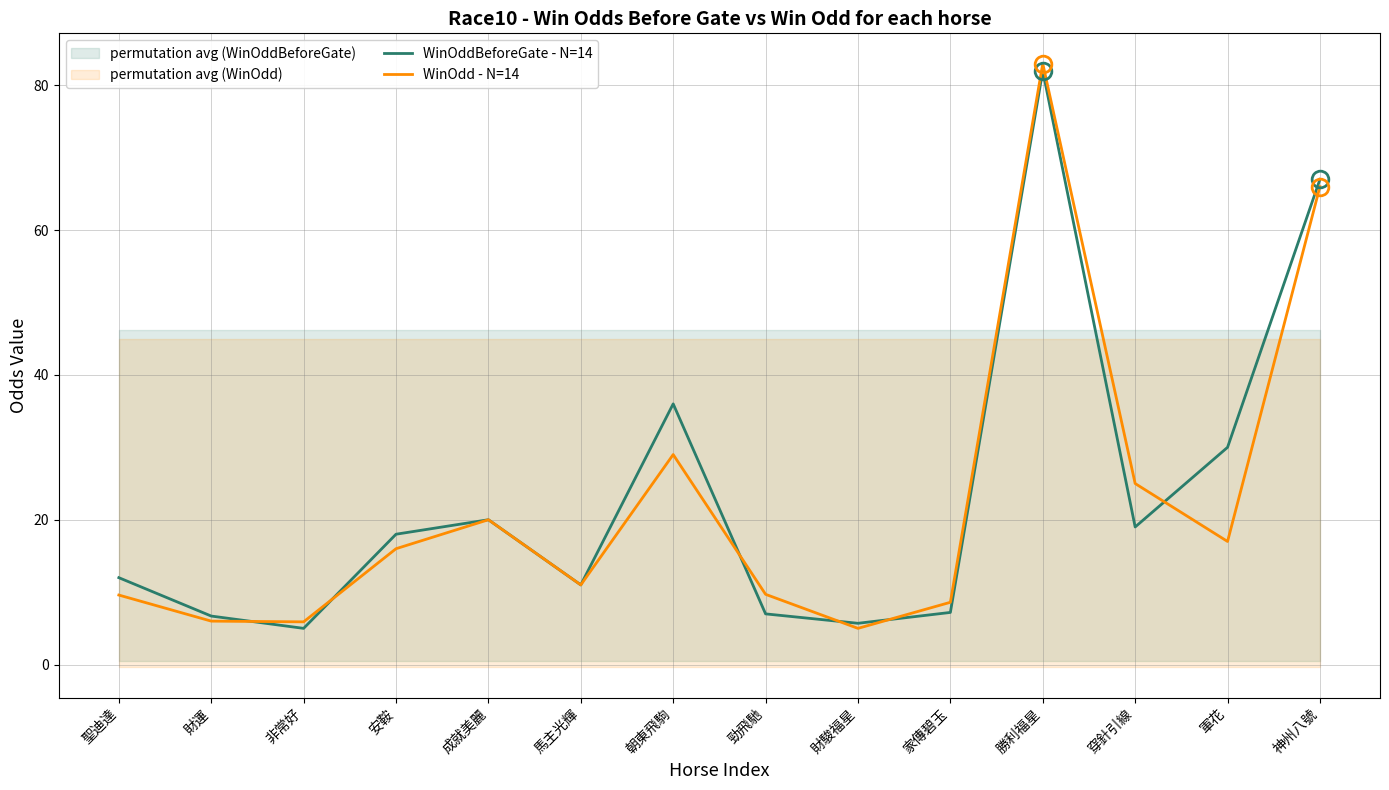

Where is WinOddBeforeGate - N=14 nearest to the value 43?

朝東飛駒